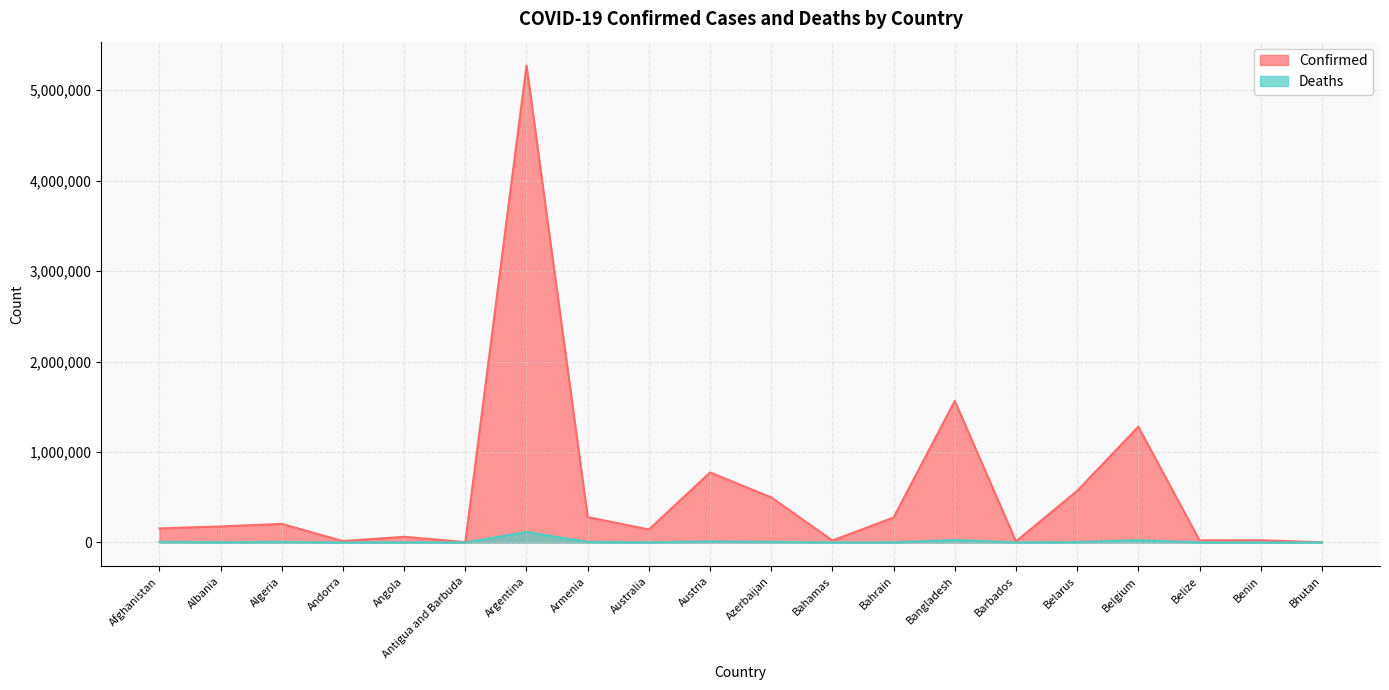

What is the sum of all Deaths values?

219254